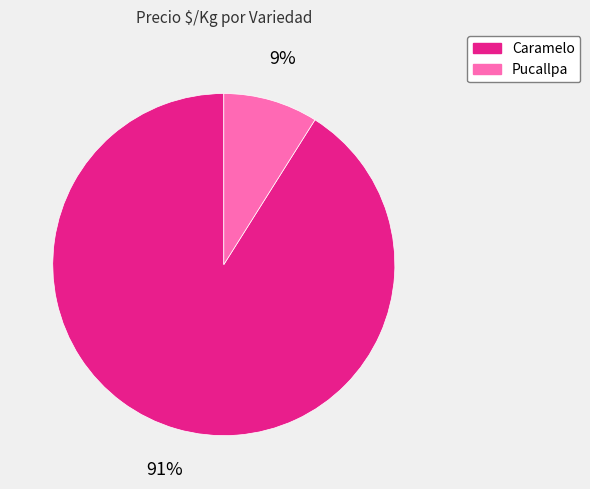

To the nearest percent, what is the difference between the largest and smallest slice percentages?

82%